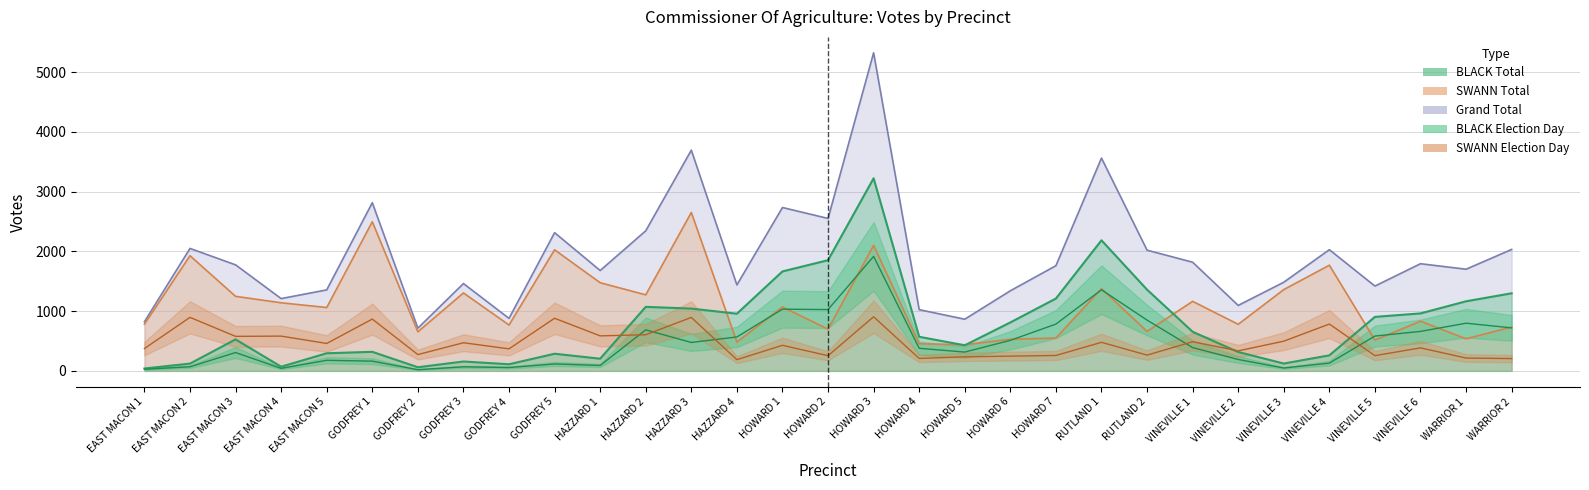

What is the difference between the SWANN Total values at GODFREY 1 and HOWARD 6?

1966